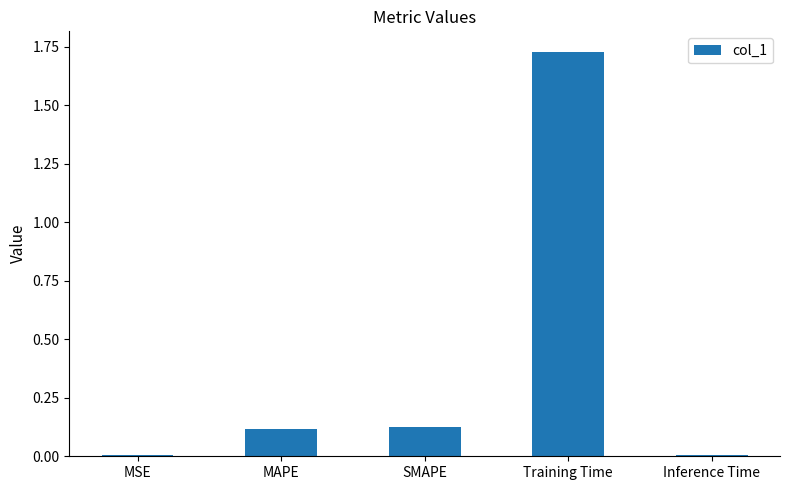

Which has a higher value, MSE or SMAPE?

SMAPE